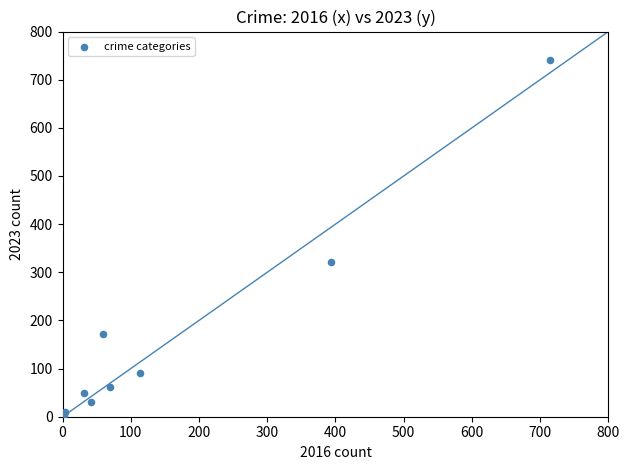

What Y value in the scatter plot is closest to 372?

321